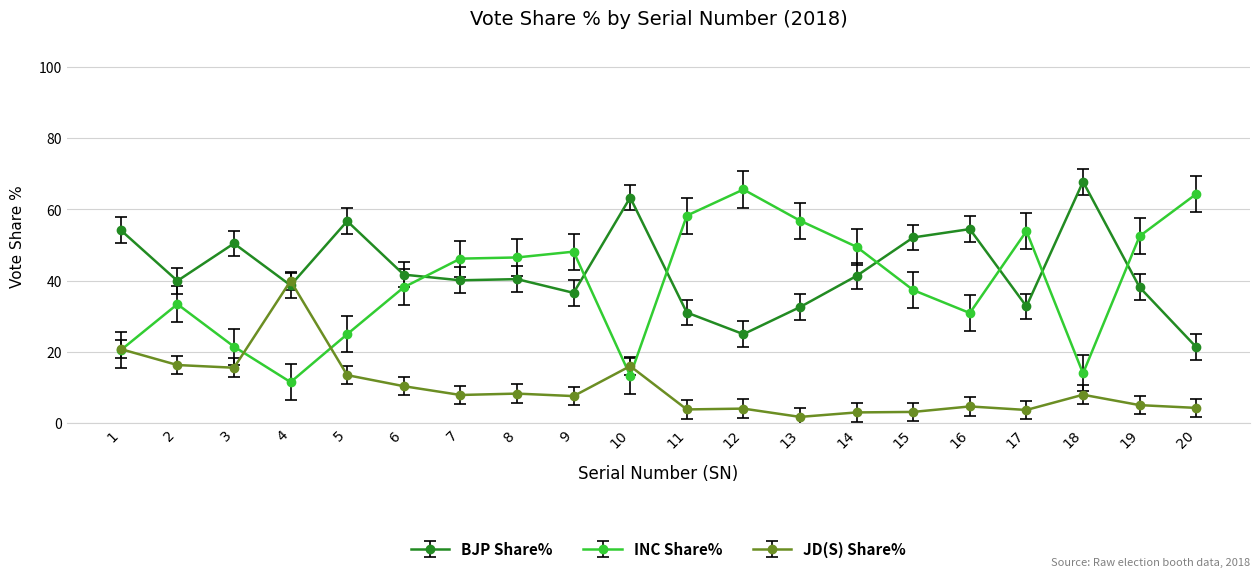

What is the difference between the second highest and second lowest values in the INC Share% series?

51.1